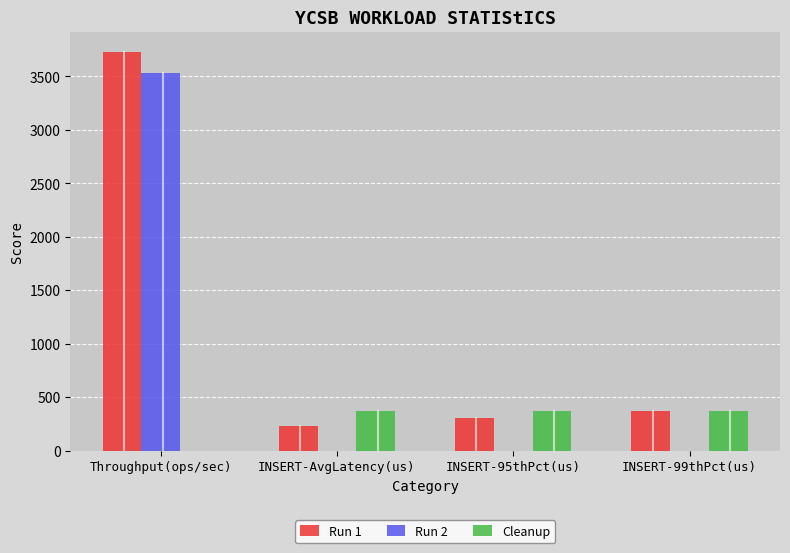

Is the value of Run 2 at Throughput(ops/sec) greater than the value of Run 1 at INSERT-99thPct(us)?

Yes